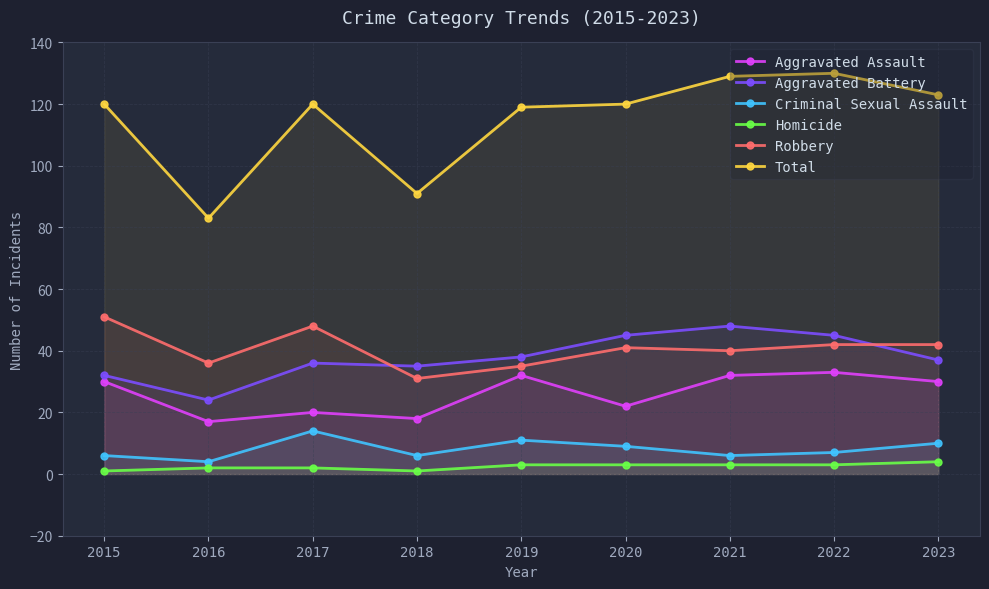

Between 2015 and 2020, which series saw the biggest shift?

Aggravated Battery